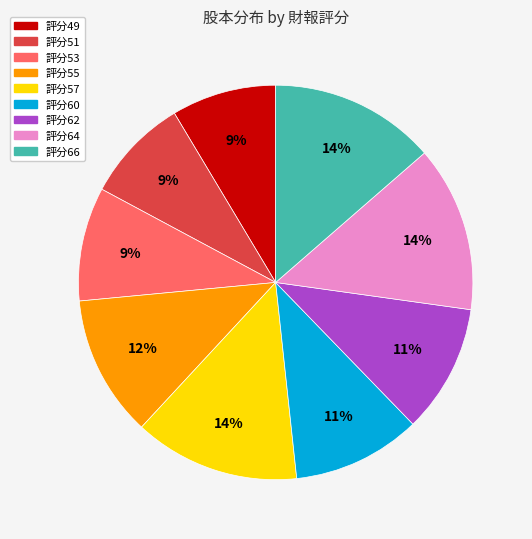

Is the sum of 評分53 and 評分60 greater than half?

No